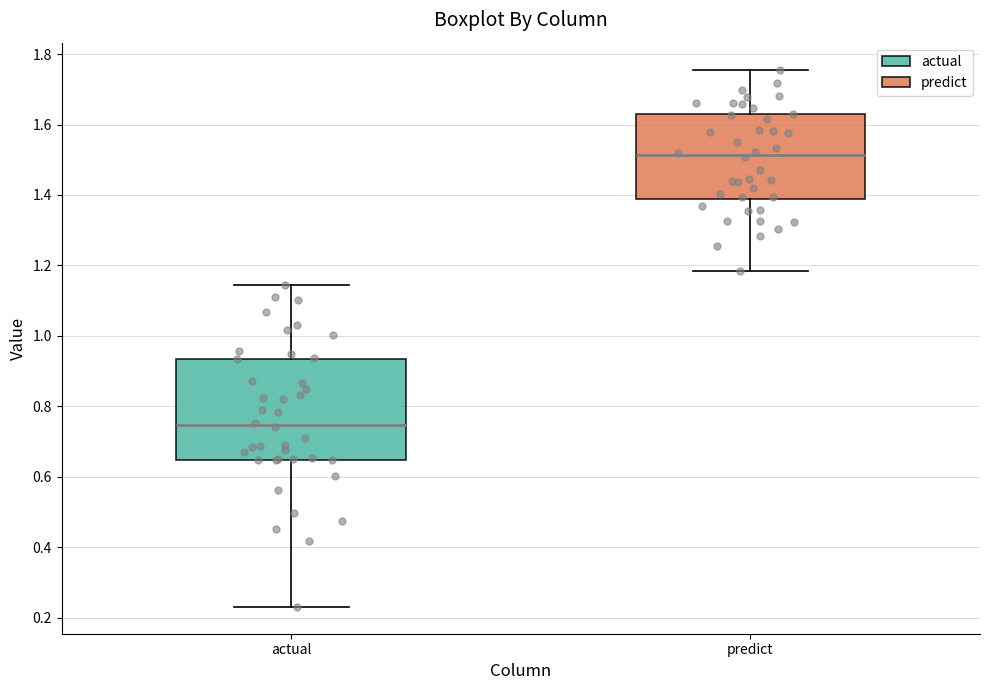

Reading left to right, transcribe this box plot: for each box, give where its median line is, the range the box spans, and where its two whiskers end, as read against the y-axis. The values are not printed on the chart, so give them approximately, as read against the axis.

actual: median 0.74, box 0.64 to 0.94, whiskers 0.24 to 1.14
predict: median 1.52, box 1.38 to 1.62, whiskers 1.18 to 1.76